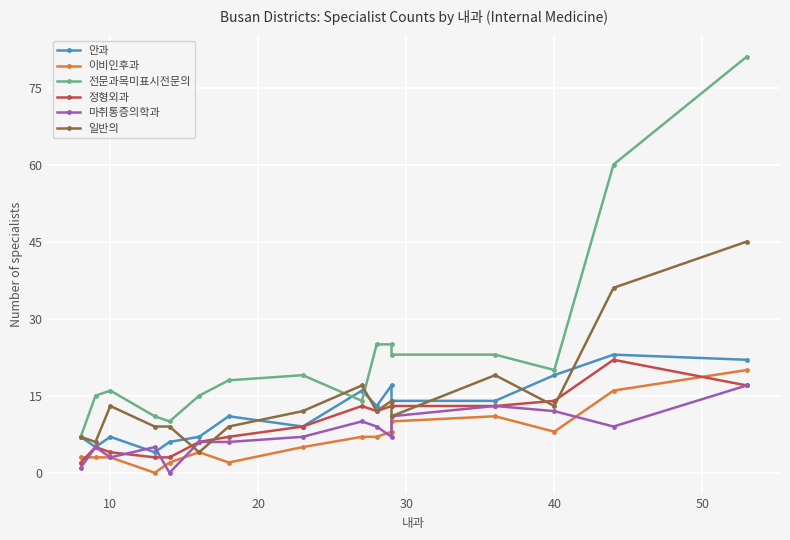

How many series are shown in this chart?

6